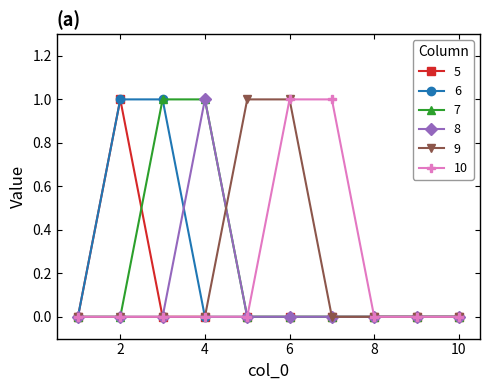

Reading left to right, list all the values displayed in this chart.

5: 0	1	0	0	0	0	0	0	0	0
6: 0	1	1	0	0	0	0	0	0	0
7: 0	0	1	1	0	0	0	0	0	0
8: 0	0	0	1	0	0	0	0	0	0
9: 0	0	0	0	1	1	0	0	0	0
10: 0	0	0	0	0	1	1	0	0	0